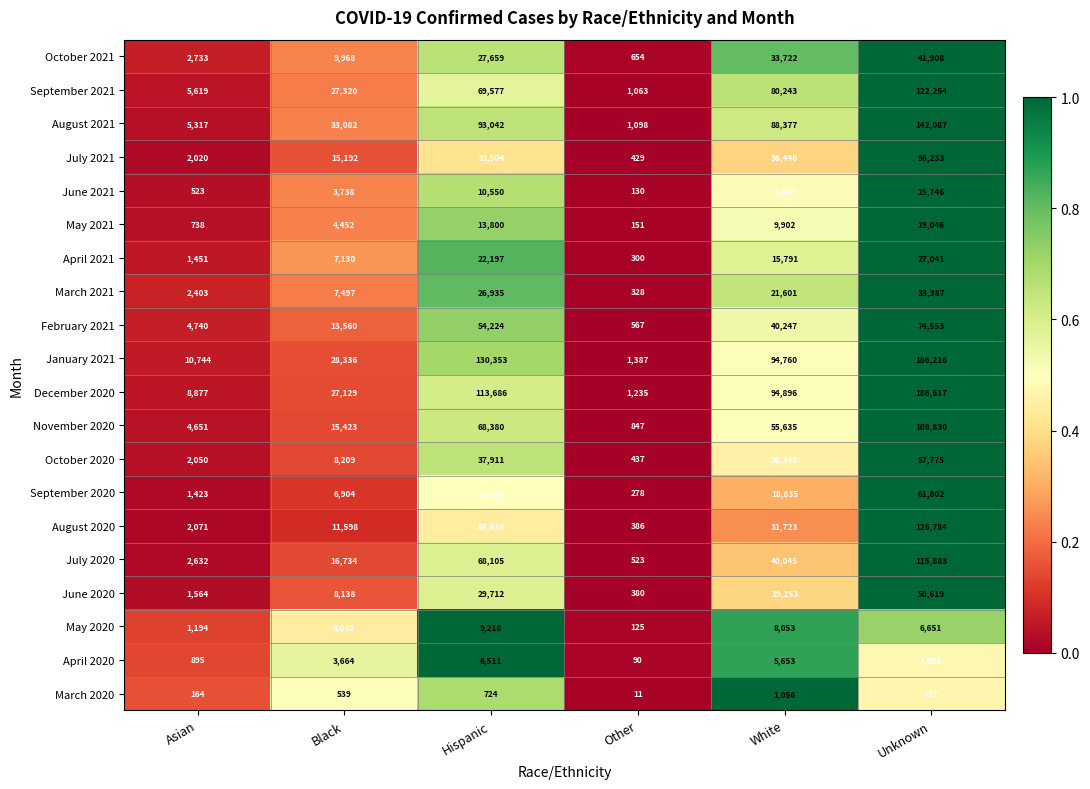

List the series in order of their peak value, lowest first.

March 2020, April 2020, May 2020, June 2021, May 2021, April 2021, March 2021, October 2021, June 2020, October 2020, September 2020, February 2021, July 2021, November 2020, July 2020, September 2021, August 2020, August 2021, January 2021, December 2020